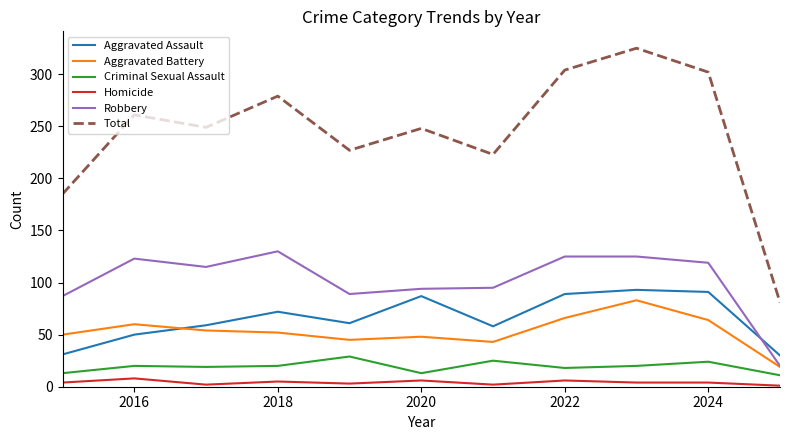

What is the lowest value of the Robbery series?

20